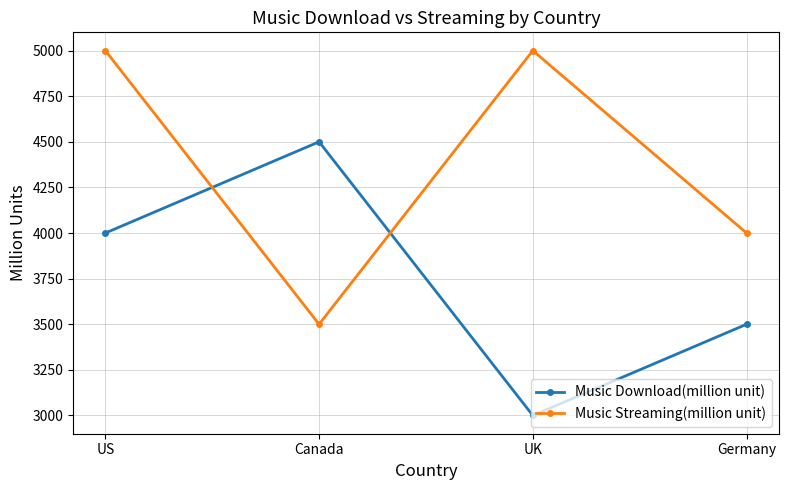

Which series ends up on top after the final intersection of Music Streaming(million unit) and Music Download(million unit)?

Music Streaming(million unit)